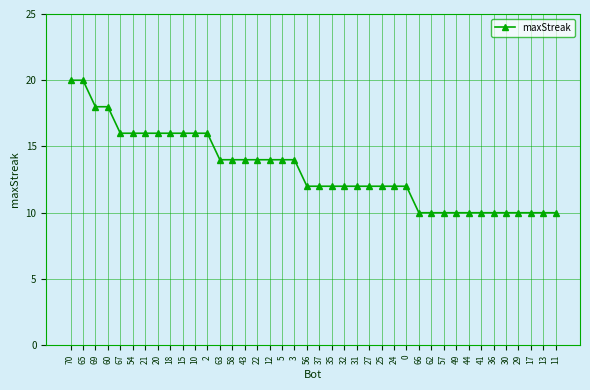

What is the sum of the values at 43 and 17?

24